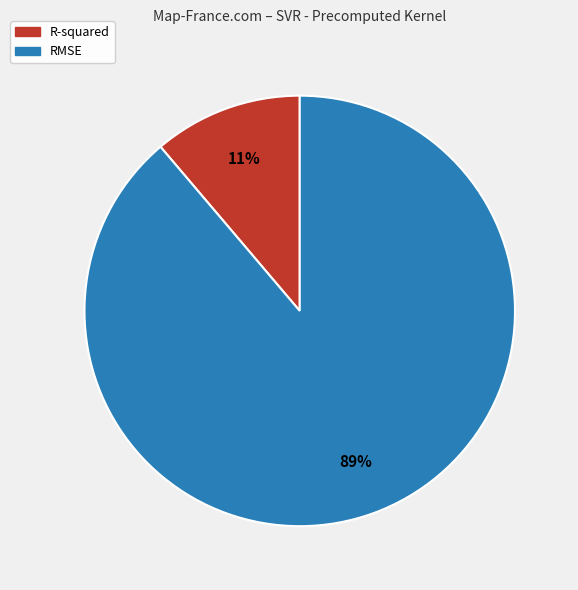

To the nearest percent, what portion does R-squared represent?

11%